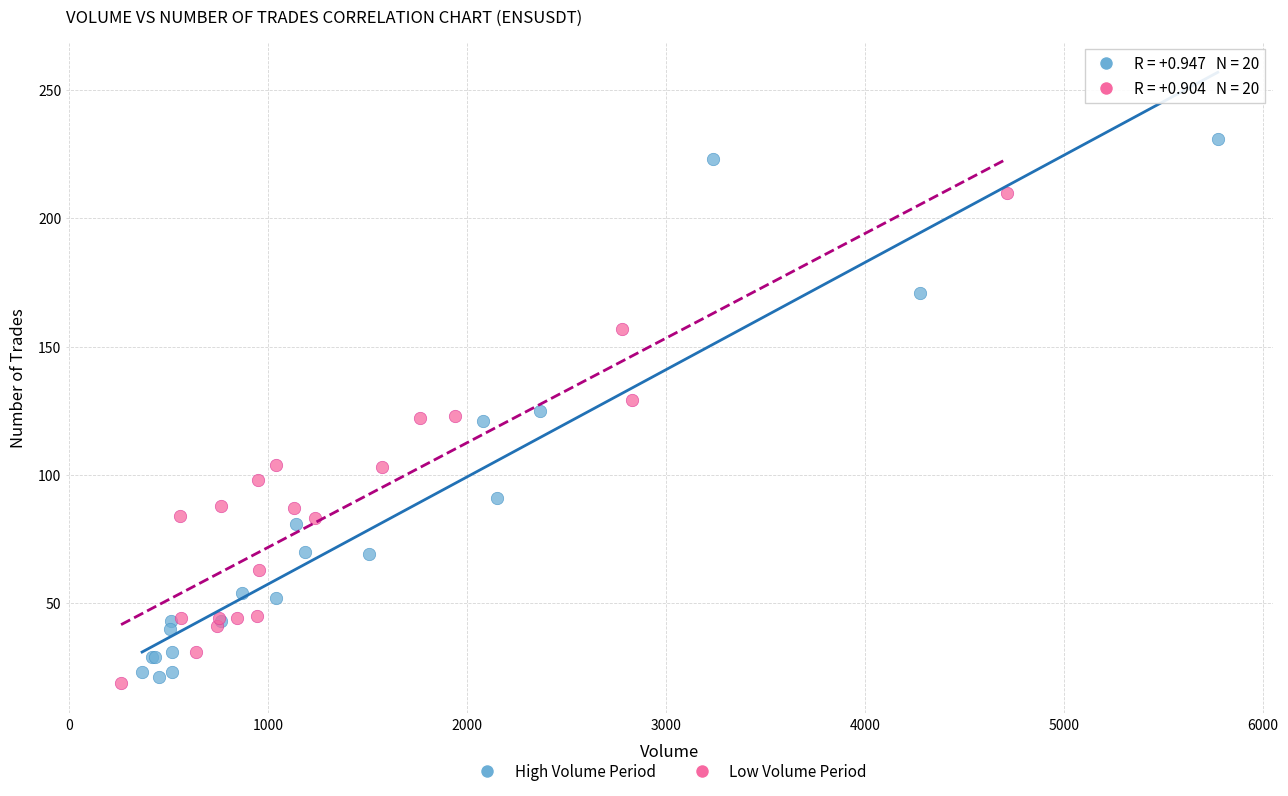

Which series contains the highest Y value?

High Volume Period